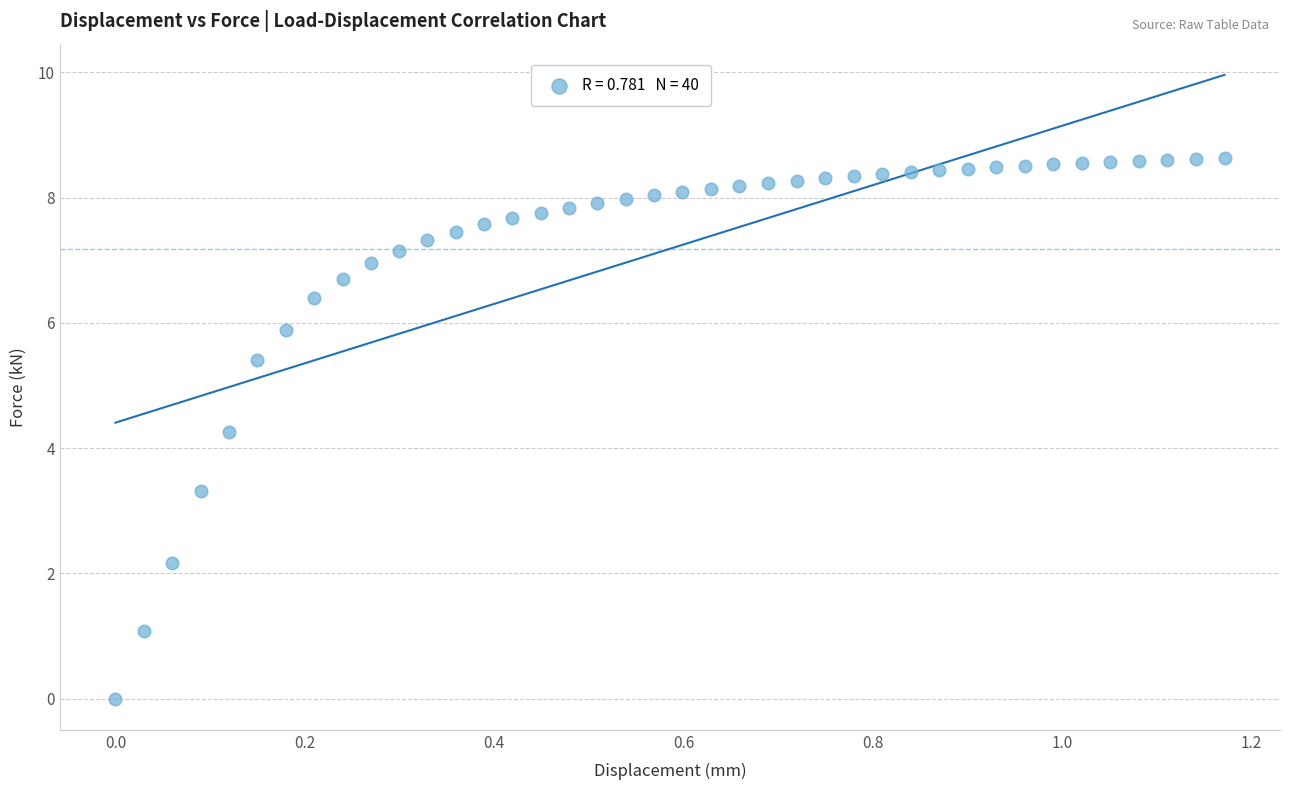

What Y value in the scatter plot is closest to 4?

4.3